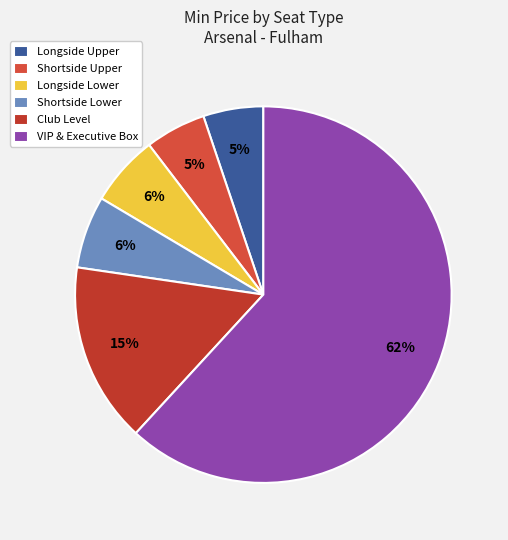

What is the change in value from Longside Upper to VIP & Executive Box?

+912